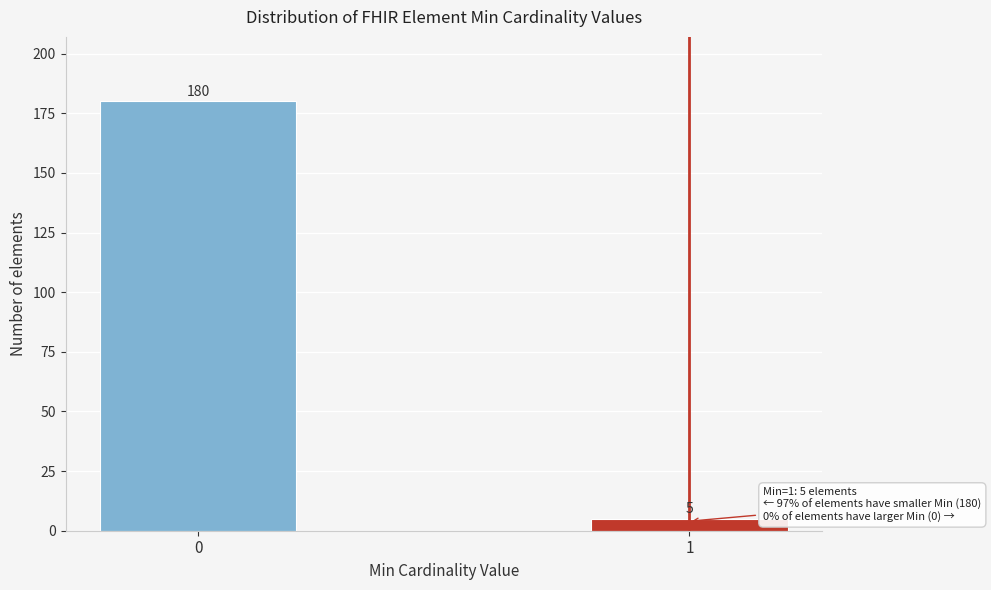

Reading left to right, transcribe all the data shown in this chart.

180	5